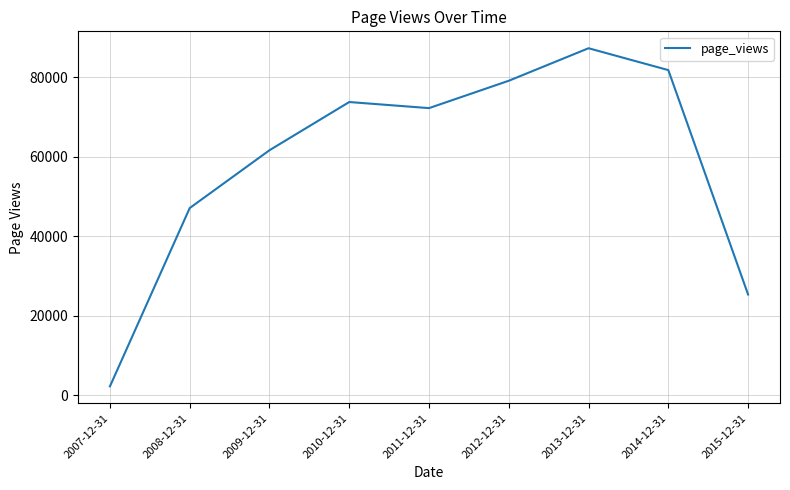

The value at 2009-12-31 is 61604. True or false?

True